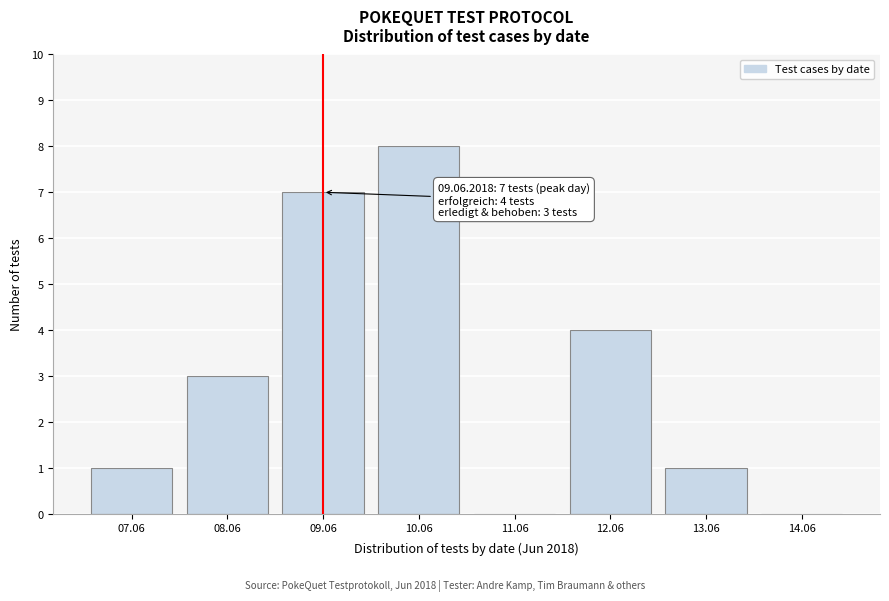

Reading left to right, list all the values displayed in this chart.

07.06=1	08.06=3	09.06=7	10.06=8	11.06=0	12.06=4	13.06=1	14.06=0